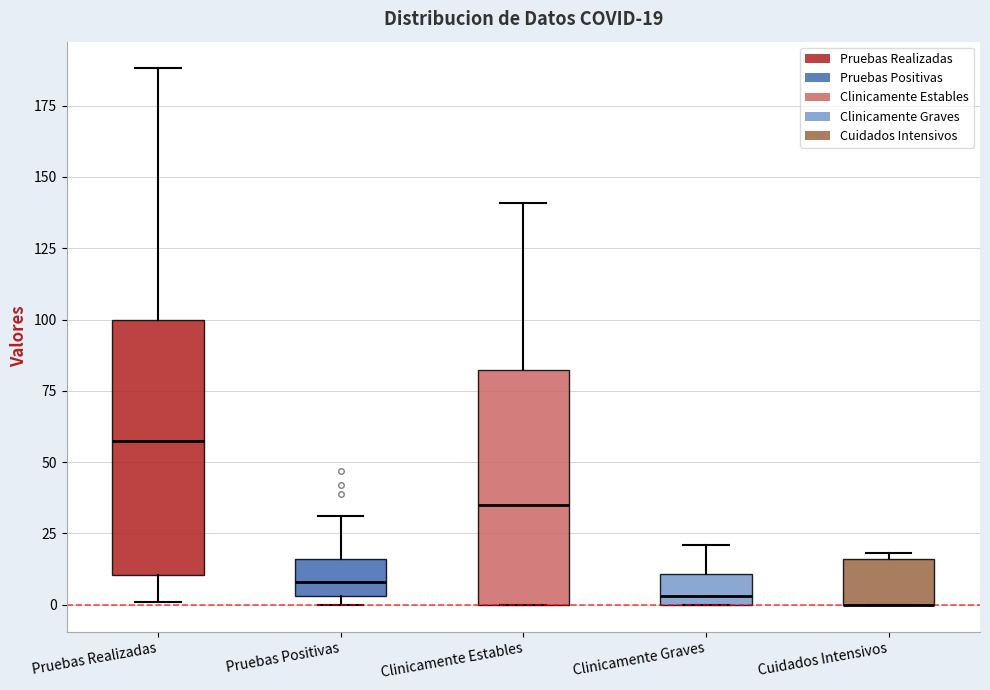

Which box is the tallest, from its lower edge to its upper edge?

Pruebas Realizadas